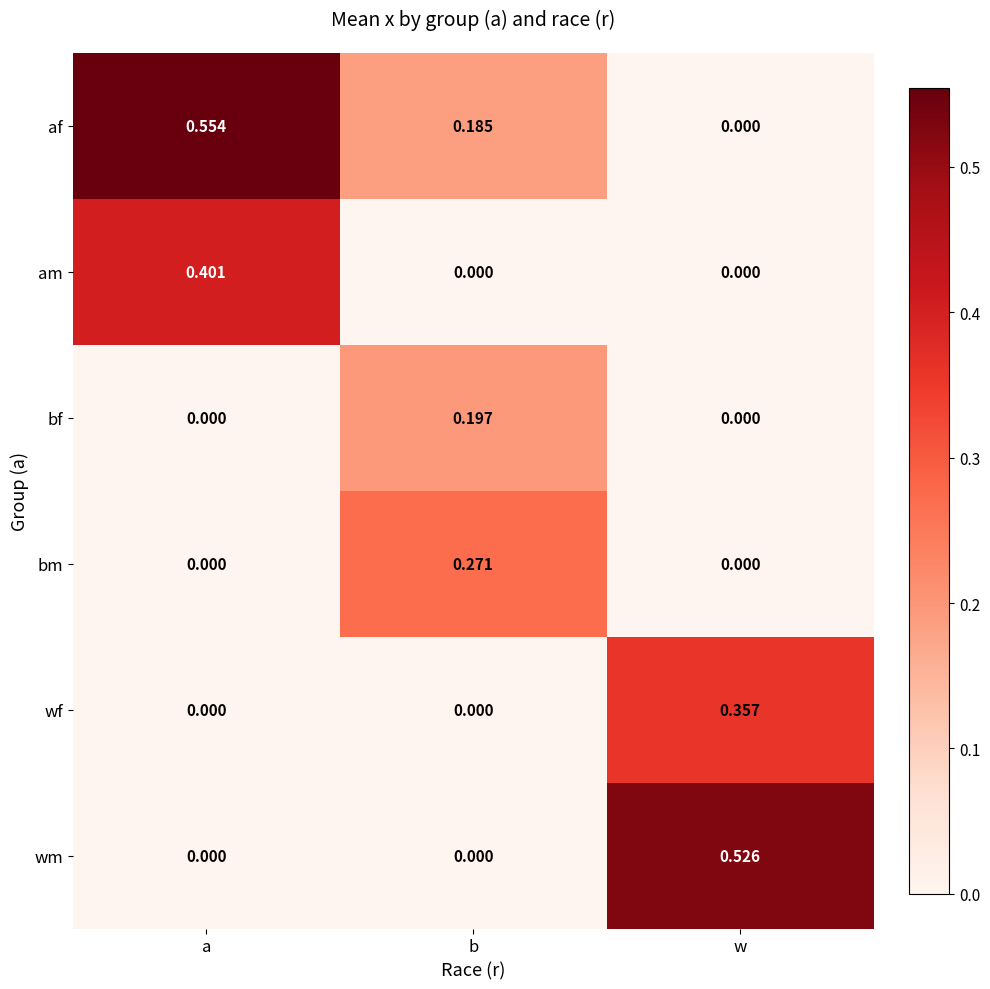

At which label is af closest to 0?

w